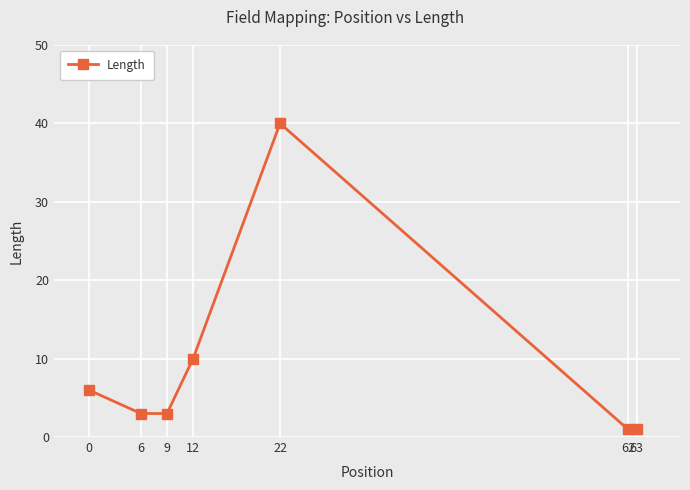

What is the maximum value shown in the chart?

40